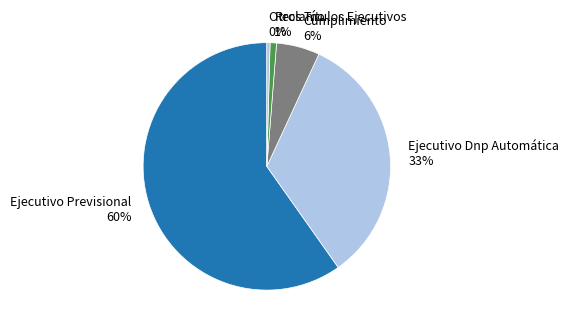

Which has a higher value, Cumplimiento or Ejecutivo Dnp Automática?

Ejecutivo Dnp Automática